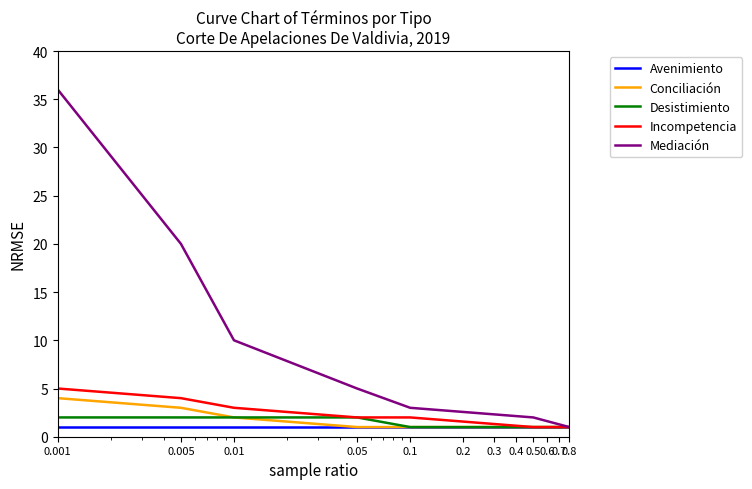

What is the maximum value for Incompetencia?

5